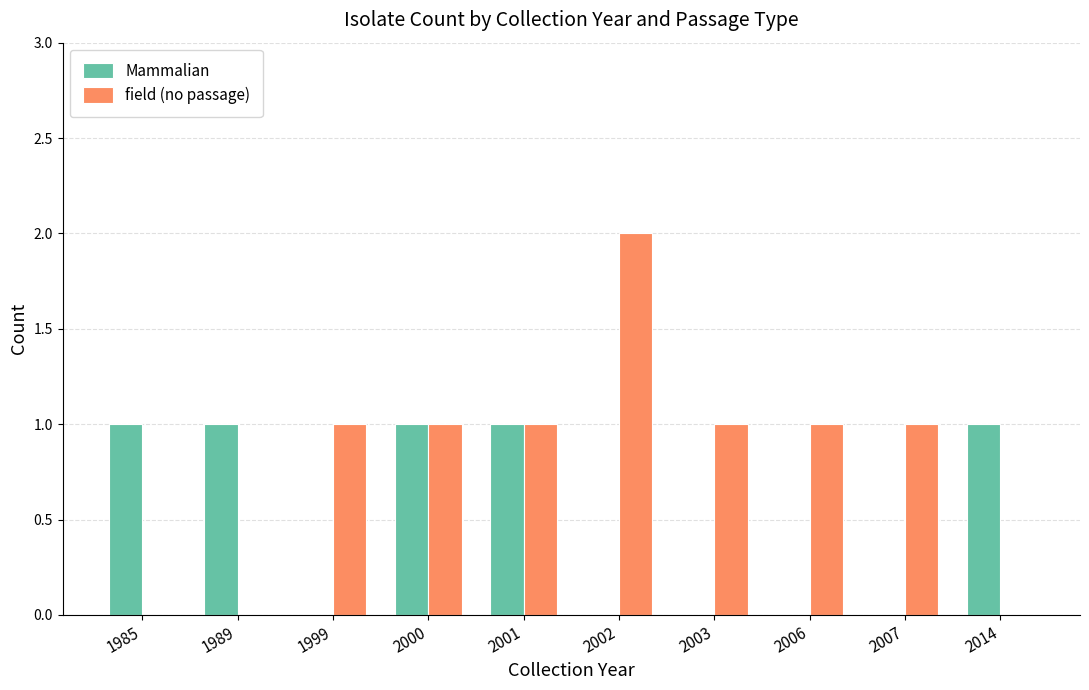

Reading left to right, extract all data points from this chart.

Mammalian: 1	1	0	1	1	0	0	0	0	1
field (no passage): 0	0	1	1	1	2	1	1	1	0